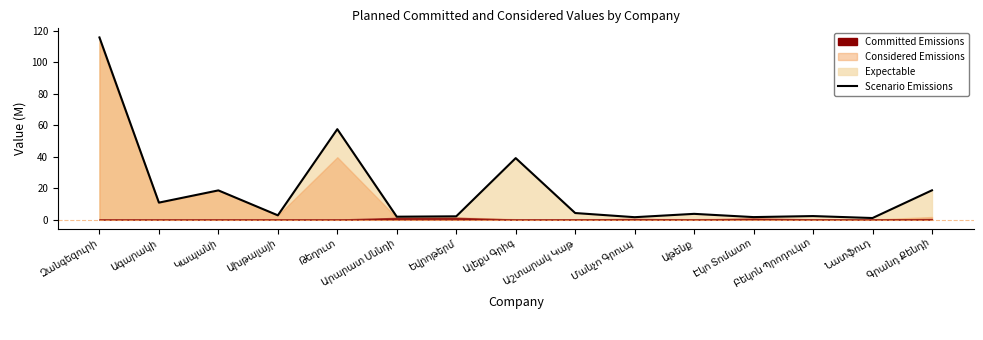

How many lines are shown in the chart?

1